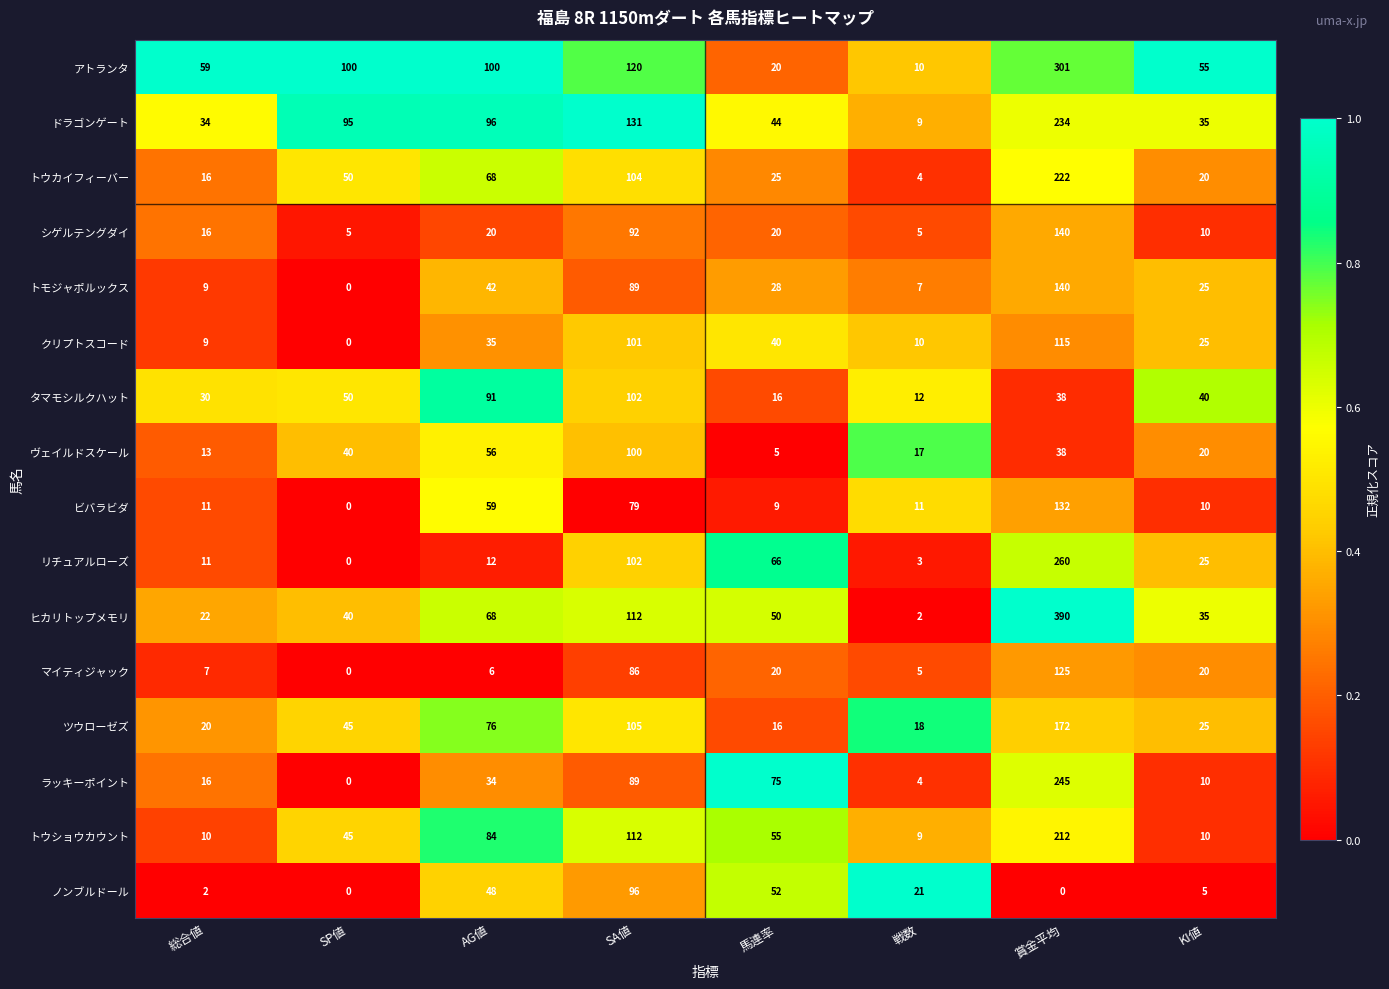

At which label is ヒカリトップメモリ closest to 196?

SA値